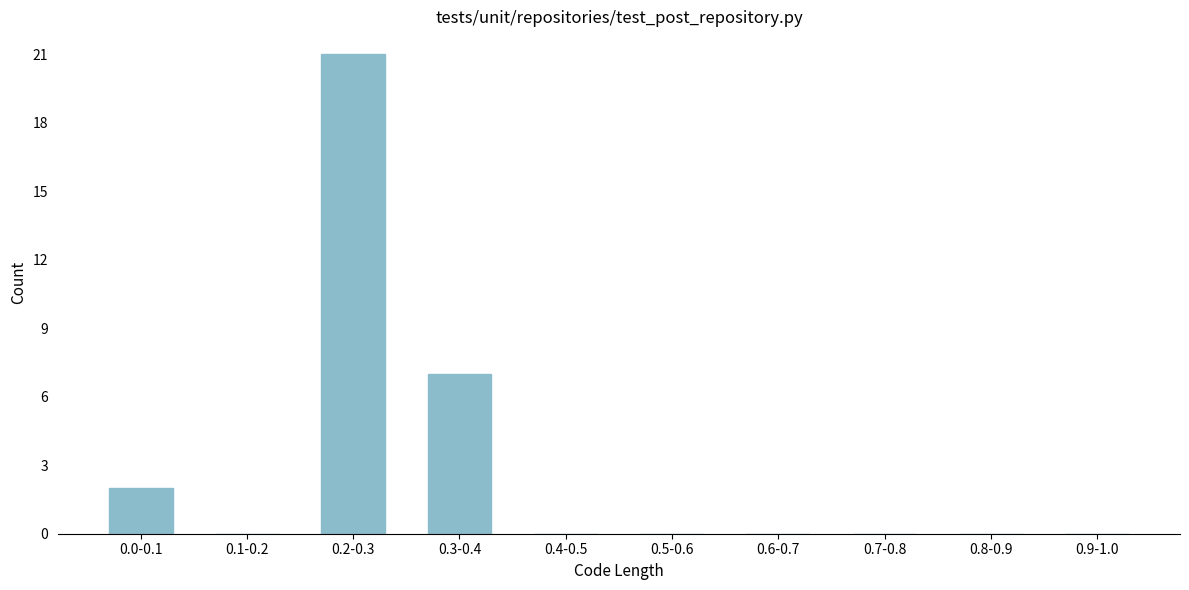

Reading left to right, what are all the values shown in this chart?

0.0-0.1=2	0.1-0.2=0	0.2-0.3=21	0.3-0.4=7	0.4-0.5=0	0.5-0.6=0	0.6-0.7=0	0.7-0.8=0	0.8-0.9=0	0.9-1.0=0